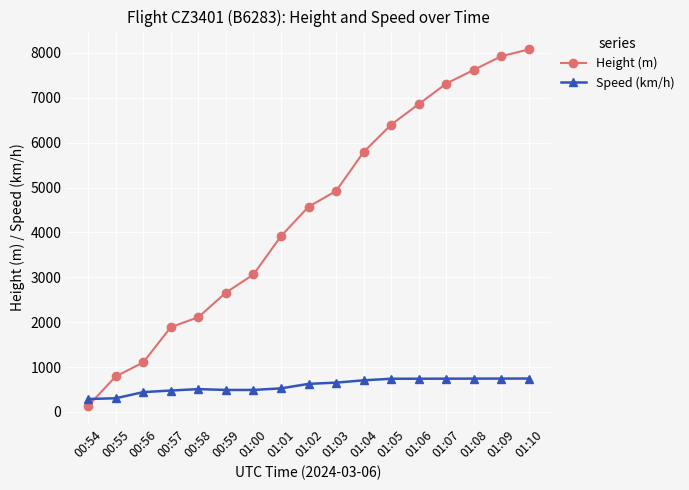

Is it true that Speed (km/h) equals 1090.7 at 01:06?

False